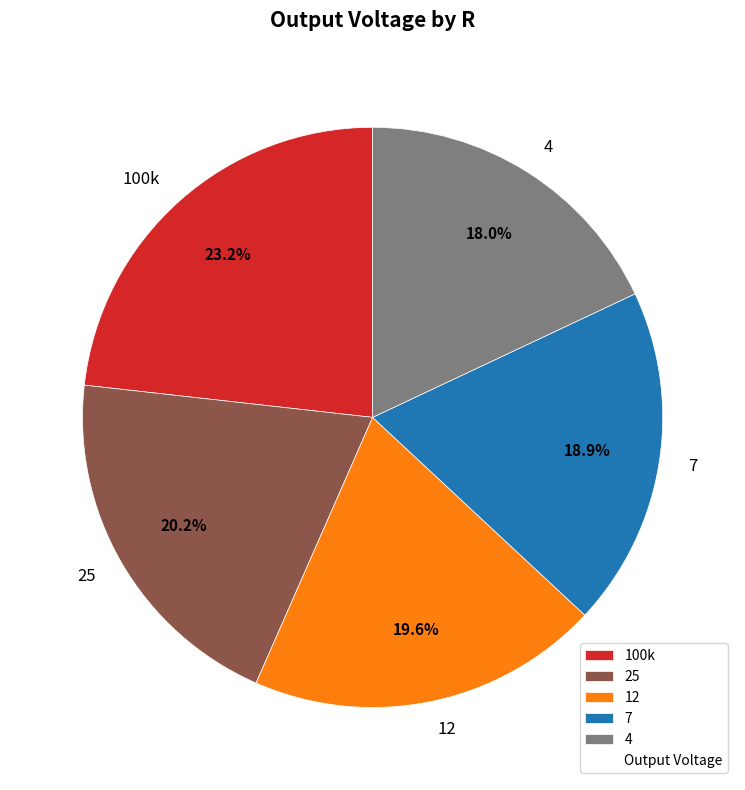

Which has a higher value, 25 or 4?

25